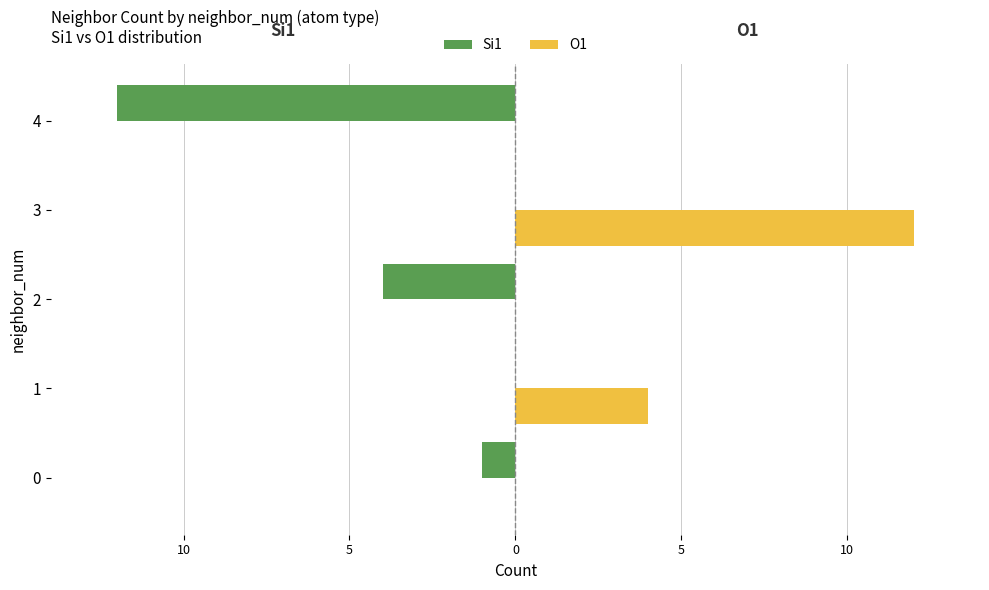

What are all the series names shown in the legend?

Si1, O1